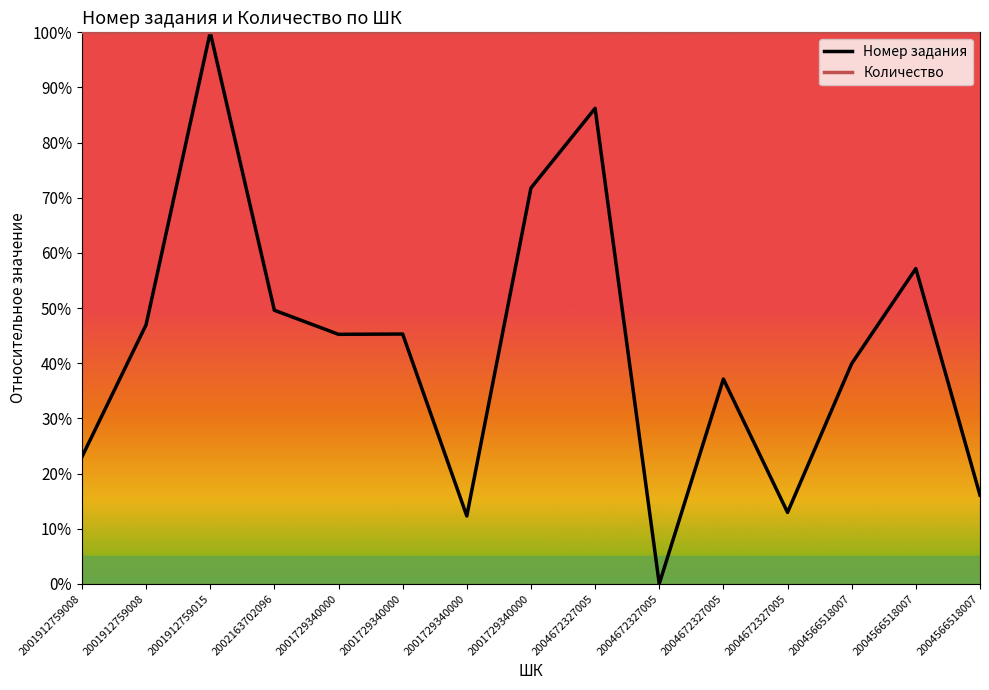

What is the difference between the maximum and minimum values in the Номер задания series?

100.0